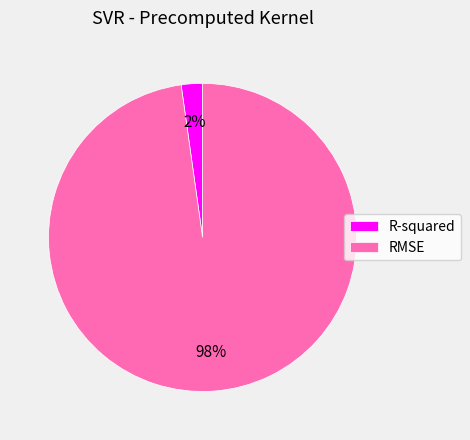

Do RMSE and R-squared together represent more than half of the pie?

Yes